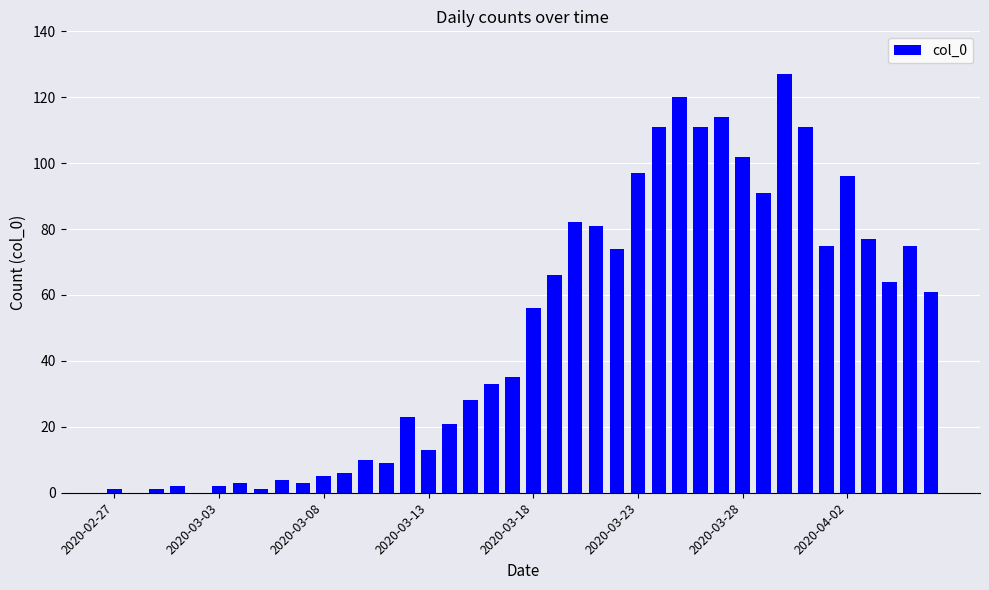

What is the sum of all values?

1991